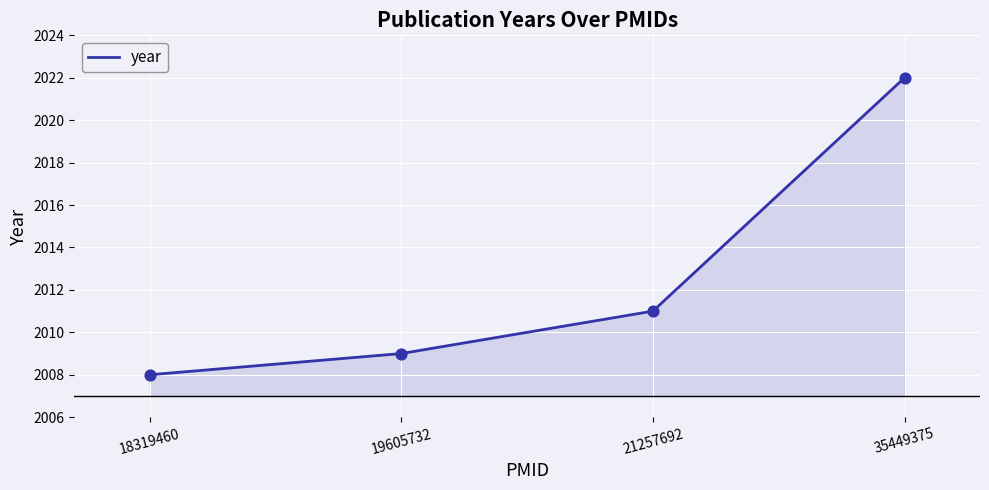

What is the change in value from 18319460 to 19605732?

+1